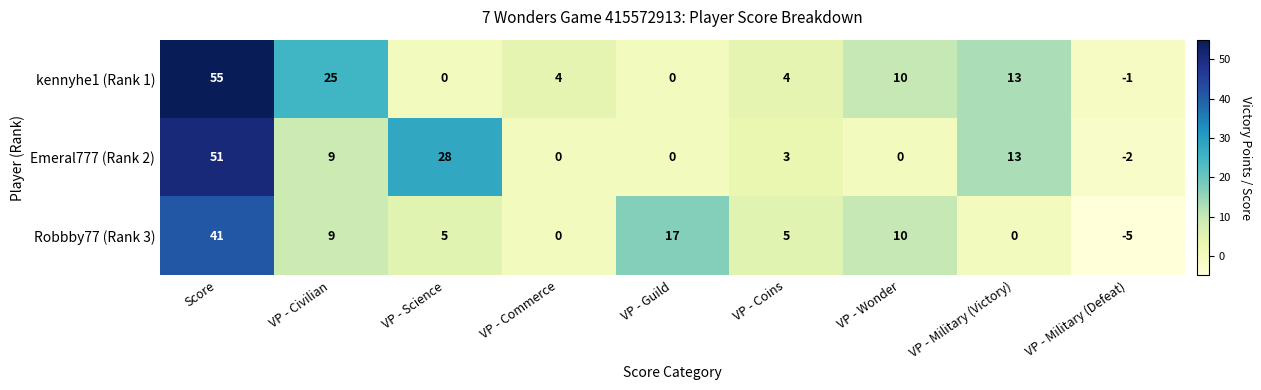

Which series has the largest range (max minus min)?

kennyhe1 (Rank 1)